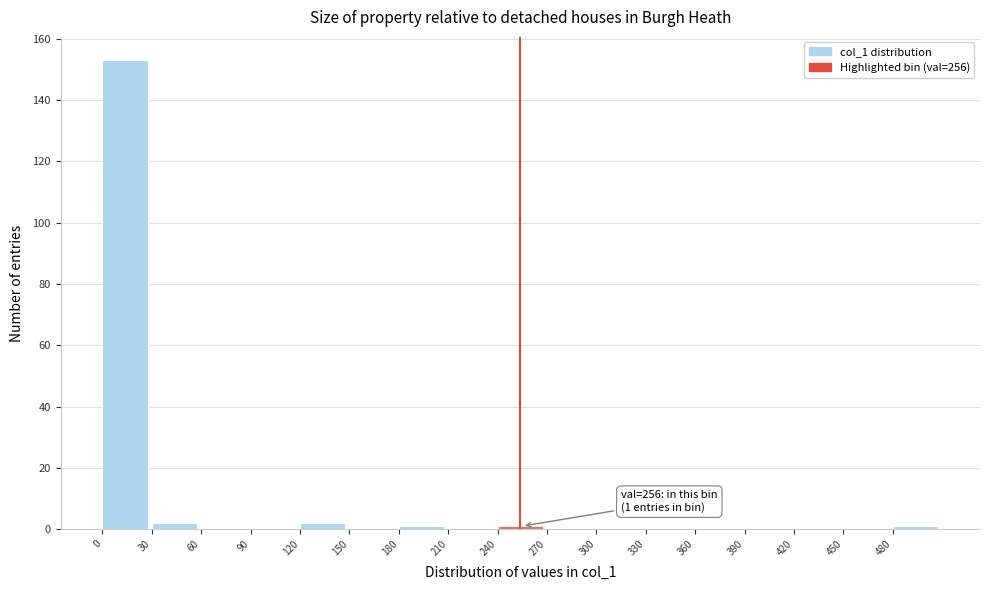

Which range on the x-axis has the tallest bar?

0 to 30